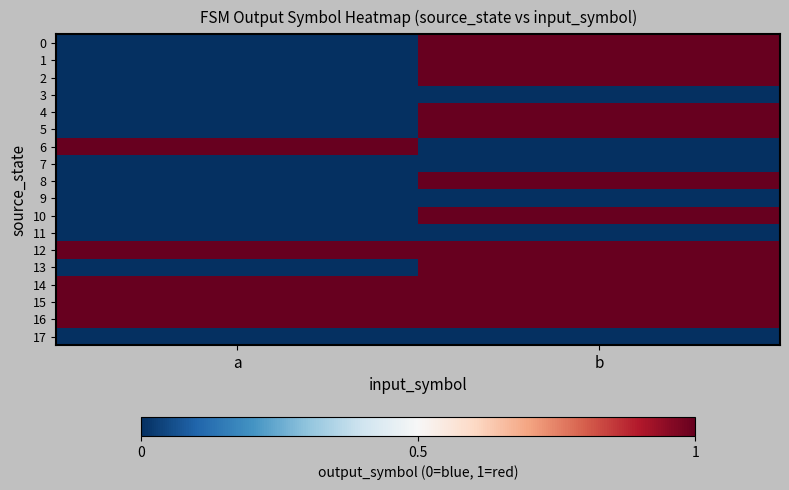

At b, list the series in order from largest to smallest.

0, 1, 2, 4, 5, 8, 10, 12, 13, 14, 15, 16, 3, 6, 7, 9, 11, 17